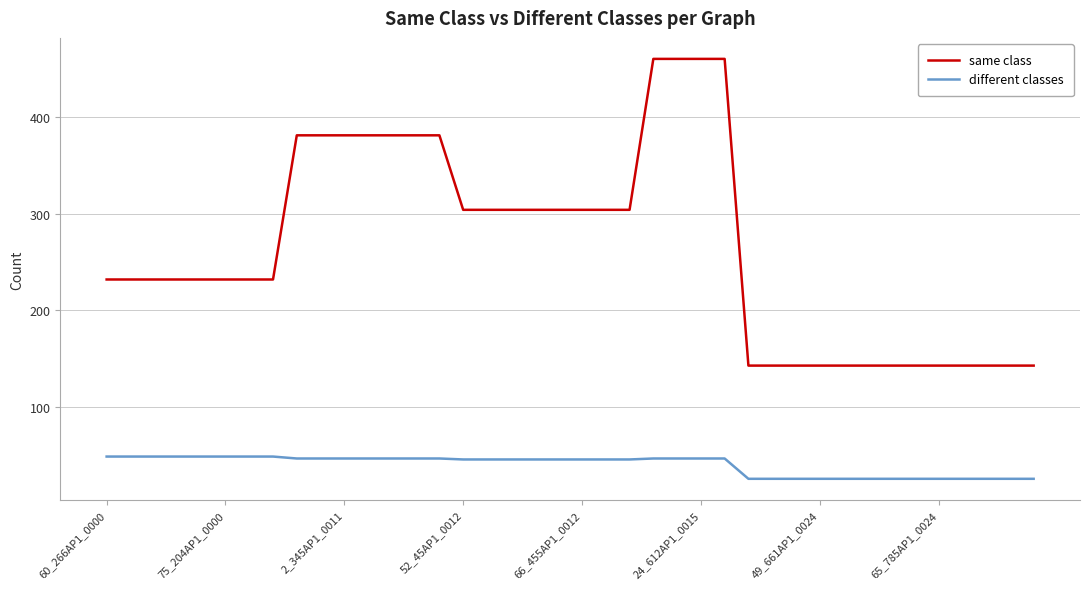

What is the maximum value shown in the chart?

460